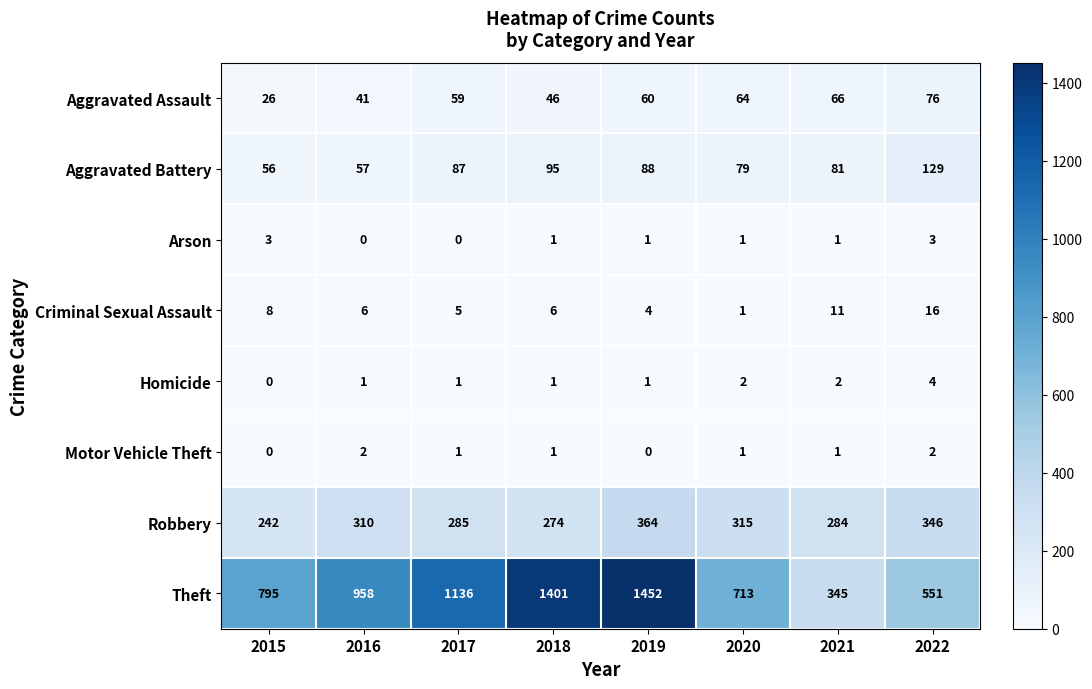

Is the value of Aggravated Assault at 2022 greater than the value of Homicide at 2016?

Yes